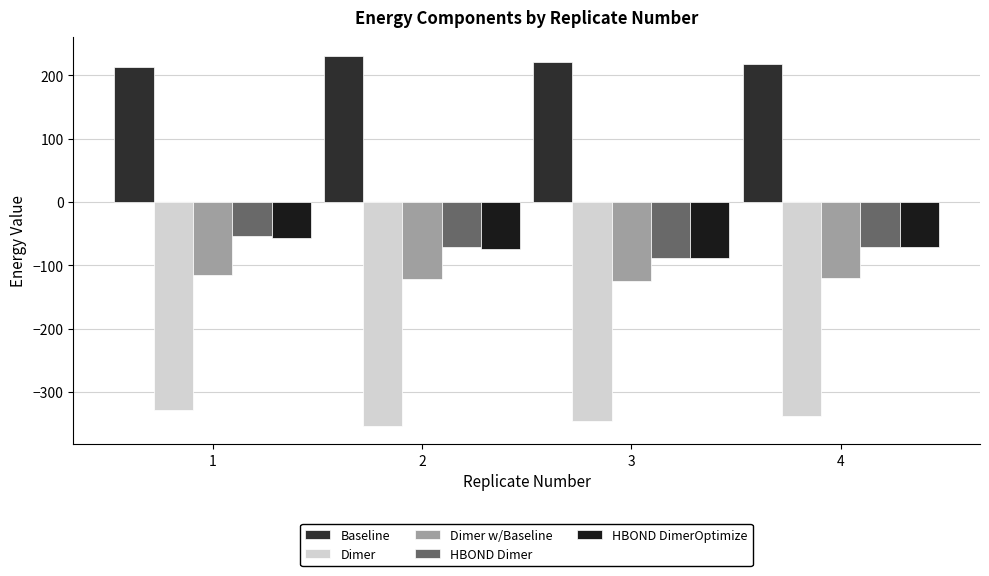

The value of HBOND Dimer at 4 is -119.2. True or false?

False